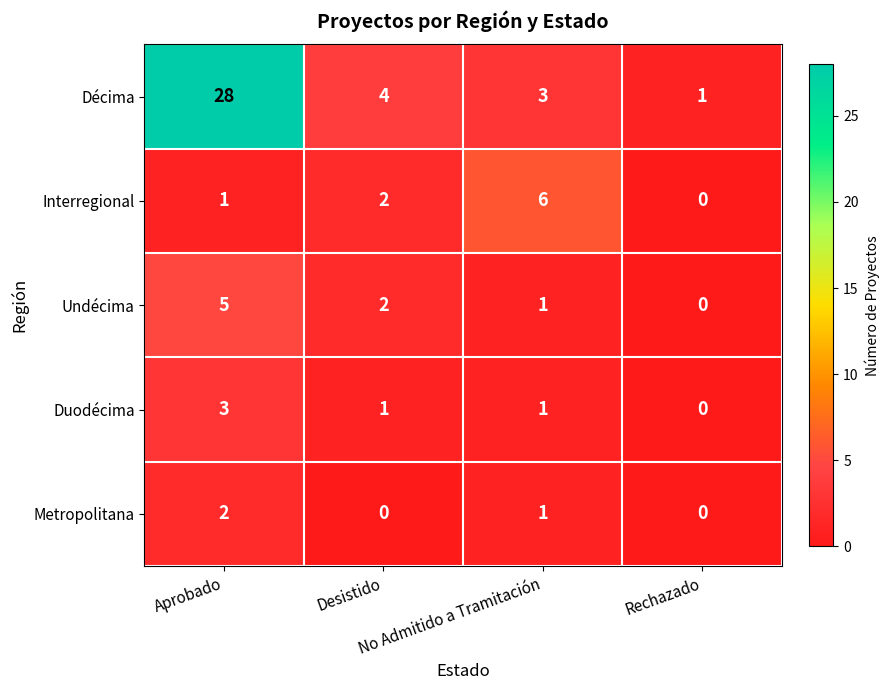

How many distinct data groups are displayed?

5